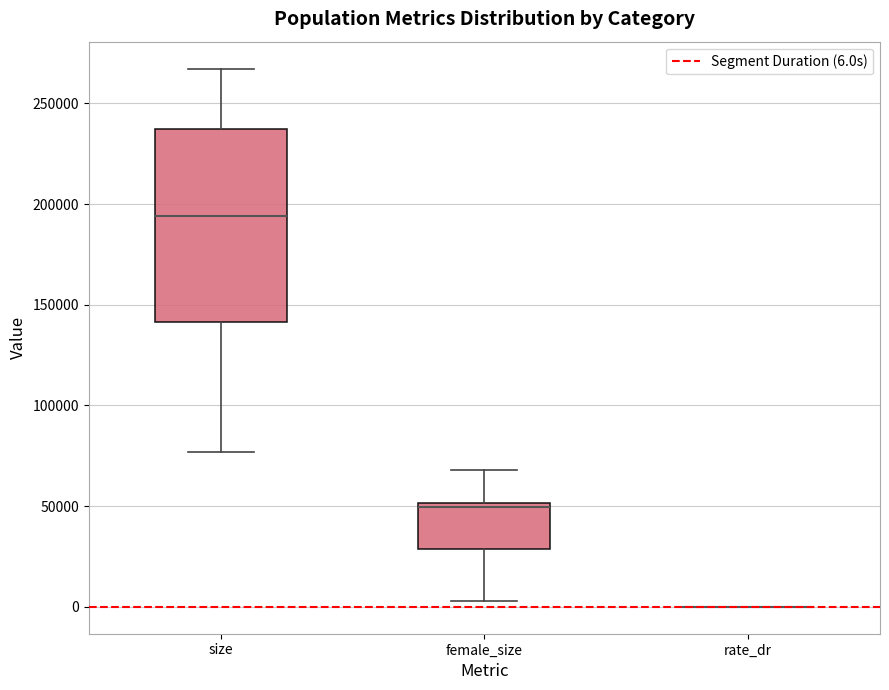

Comparing the boxes themselves (not the whiskers), which one is the tallest?

size